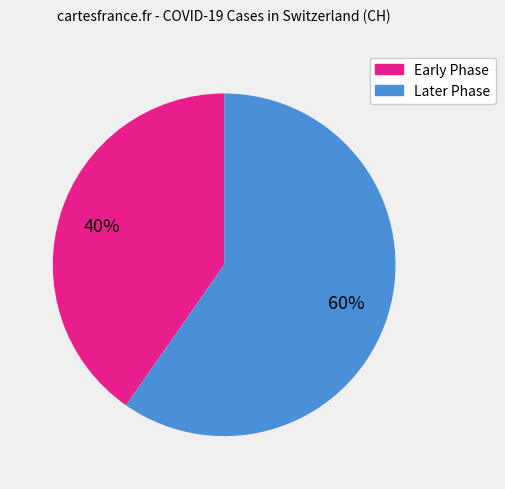

To the nearest percent, what is the average slice percentage?

50%